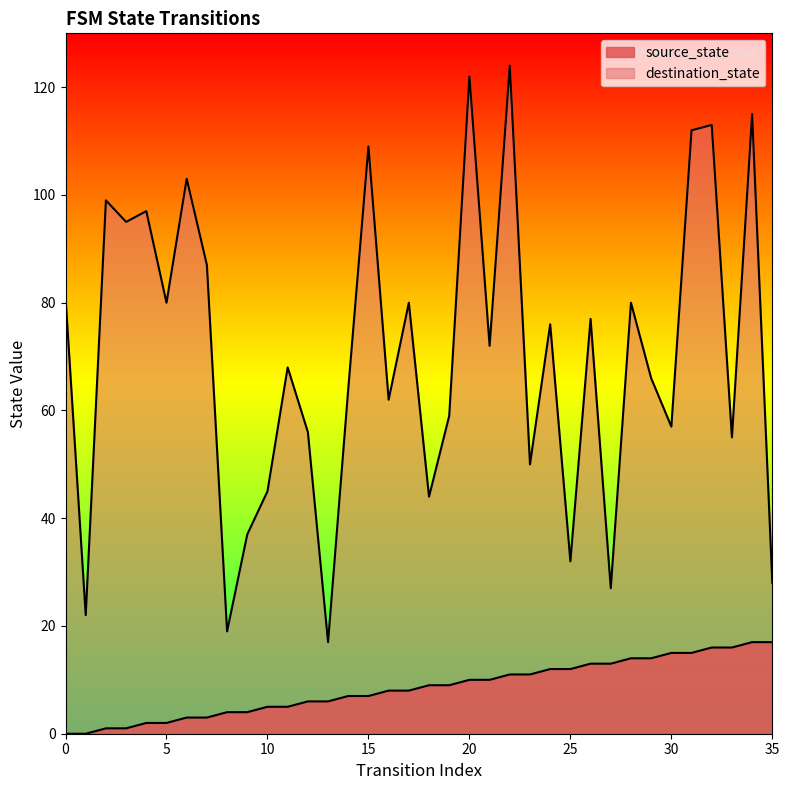

What is the average value of the source_state series?

8